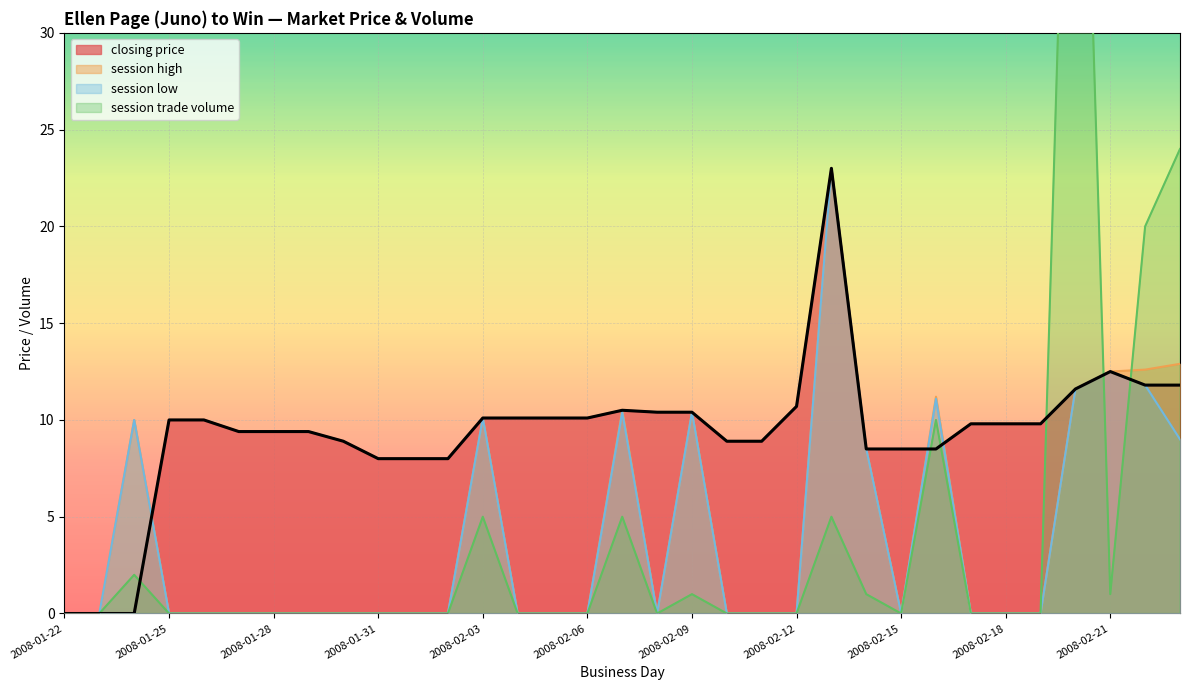

True or false: closing price and session high cross at least once.

True